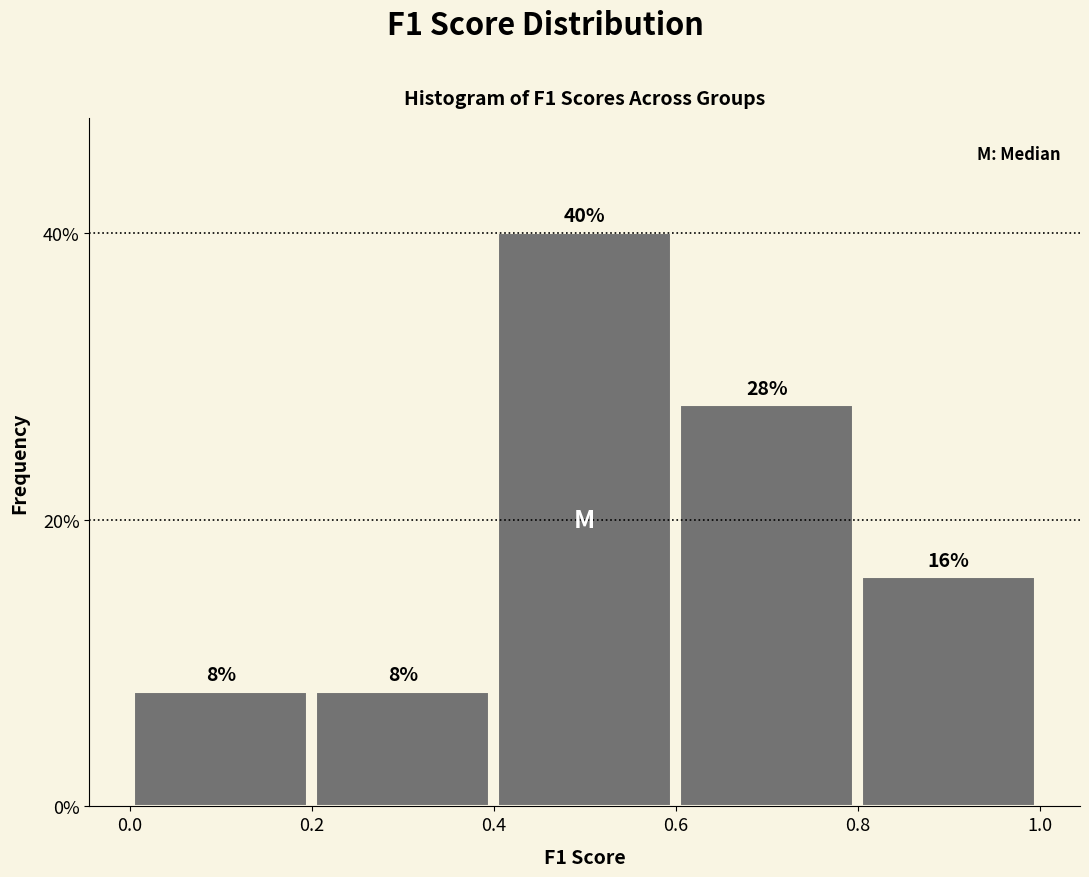

Over which range of the x-axis is the bar tallest?

0.4 to 0.6